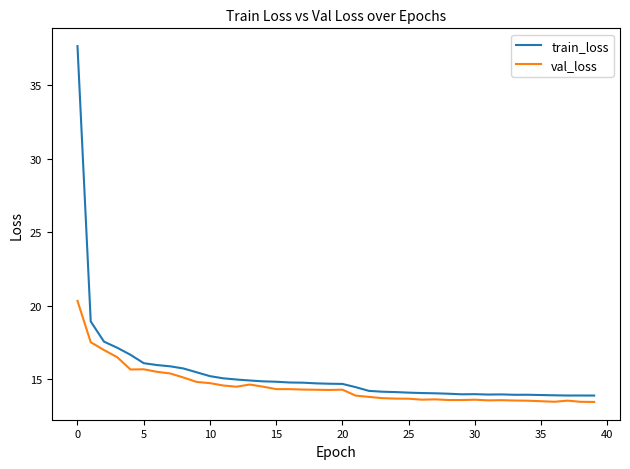

Which series has the largest range (max minus min)?

train_loss